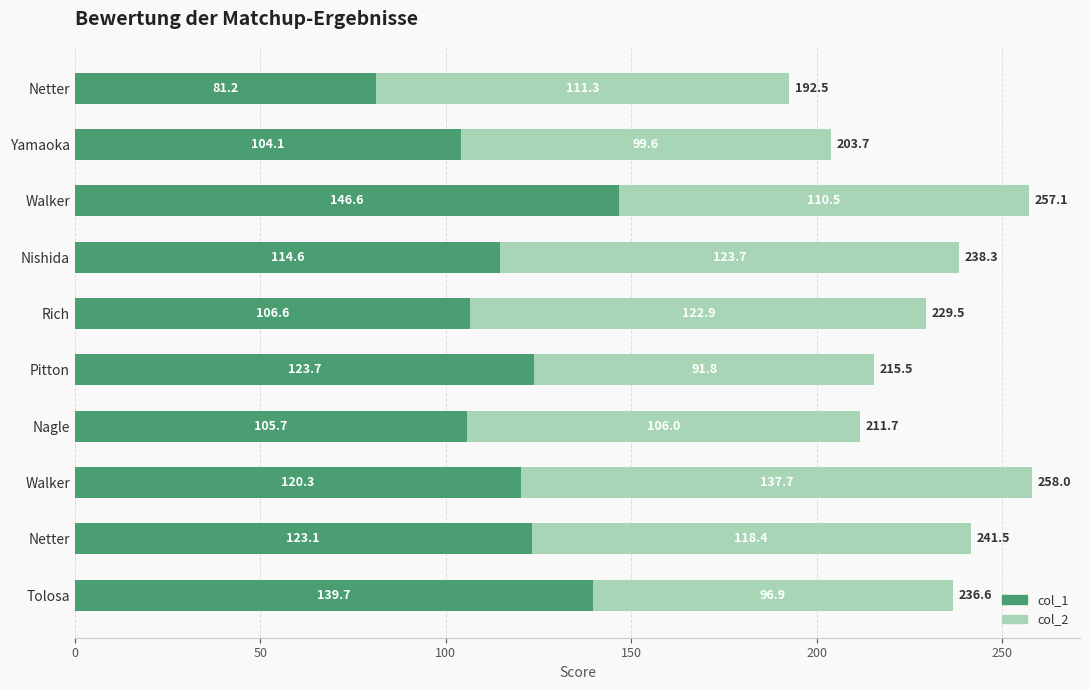

What is the difference between the maximum and minimum values in the col_1 series?

65.4